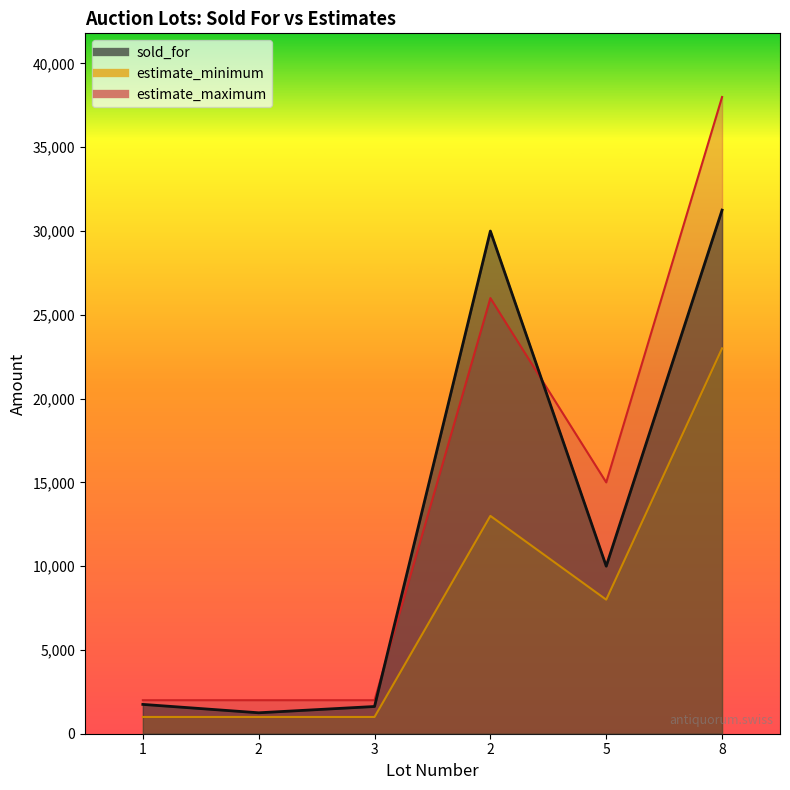

What is the maximum value for estimate_maximum?

38000